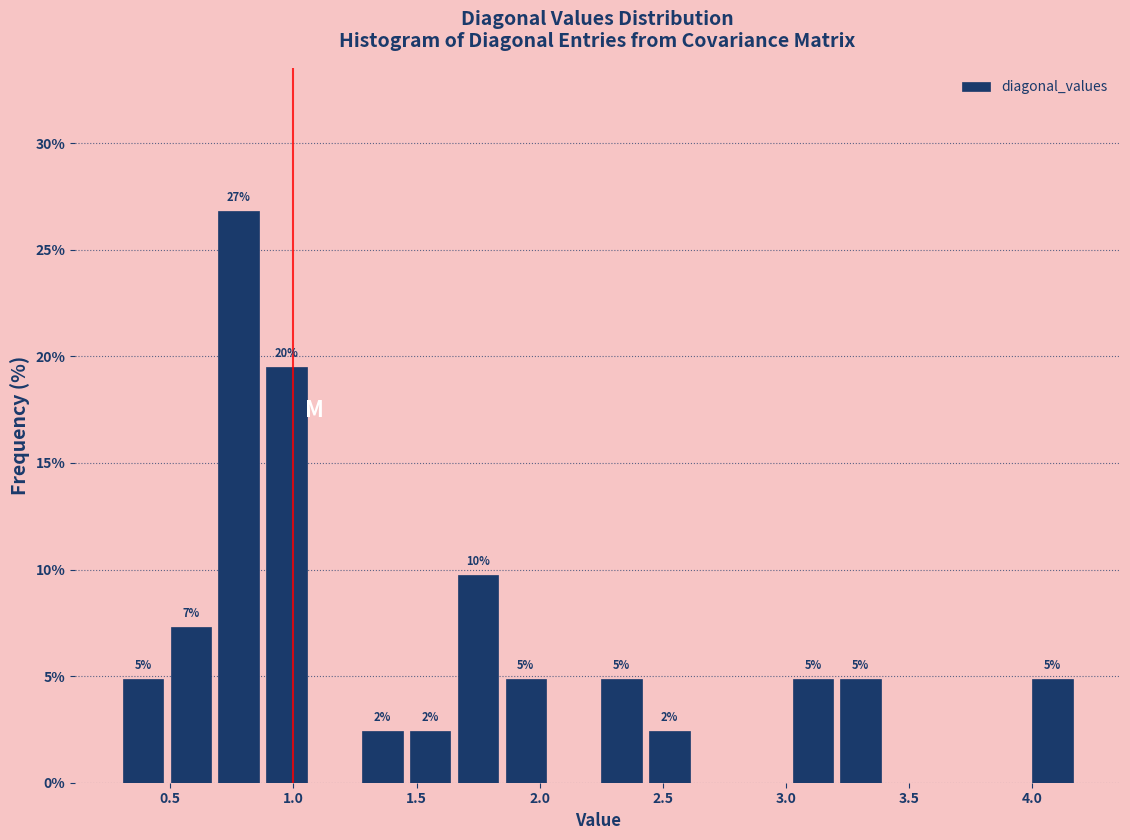

Read against the x-axis, roughly where is the centre of the tallest bar?

0.80